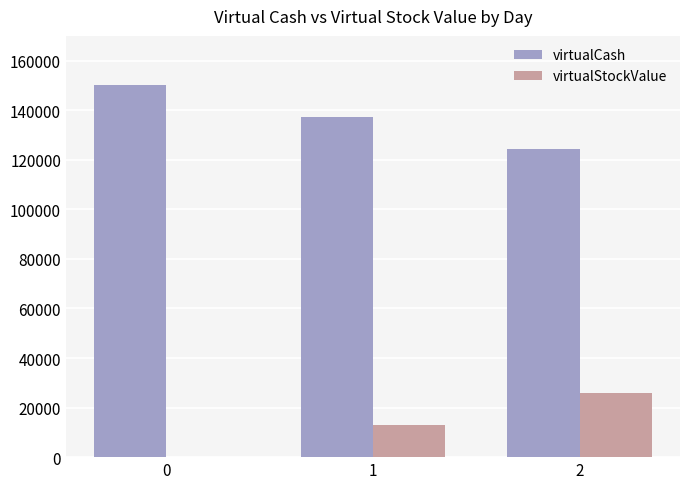

Is the value of virtualStockValue at 2 greater than the value of virtualCash at 0?

No